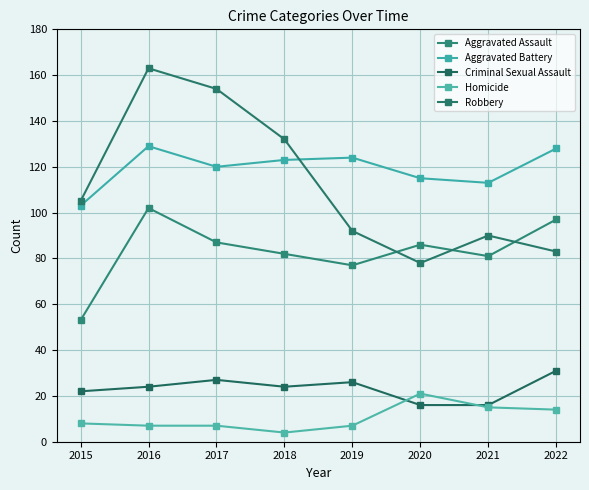

Between 2015 and 2016, which series saw the biggest shift?

Robbery